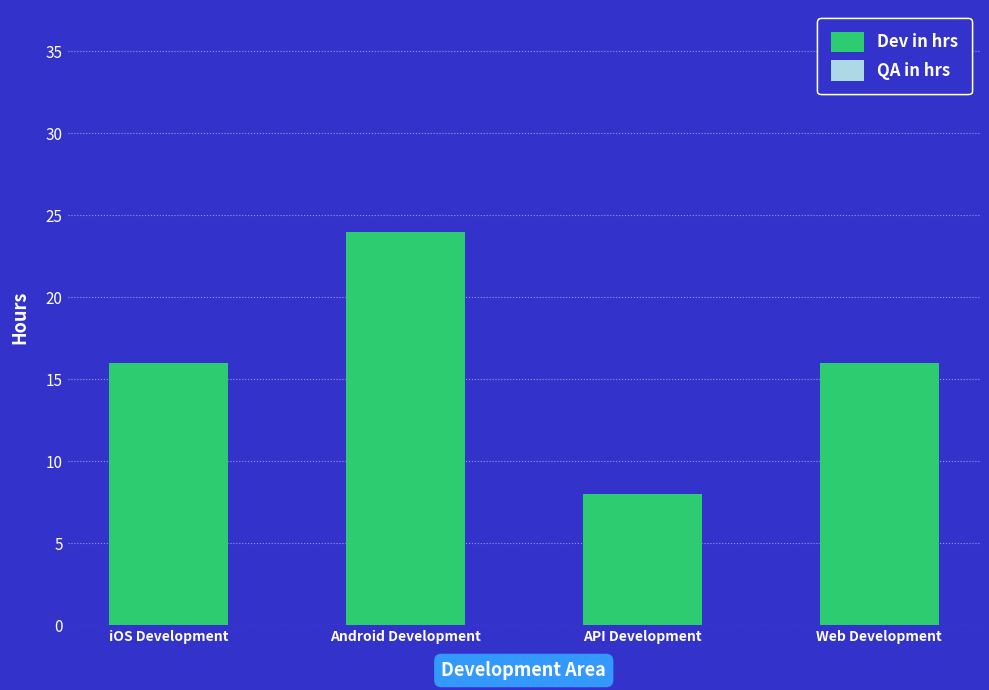

How many distinct data groups are displayed?

2